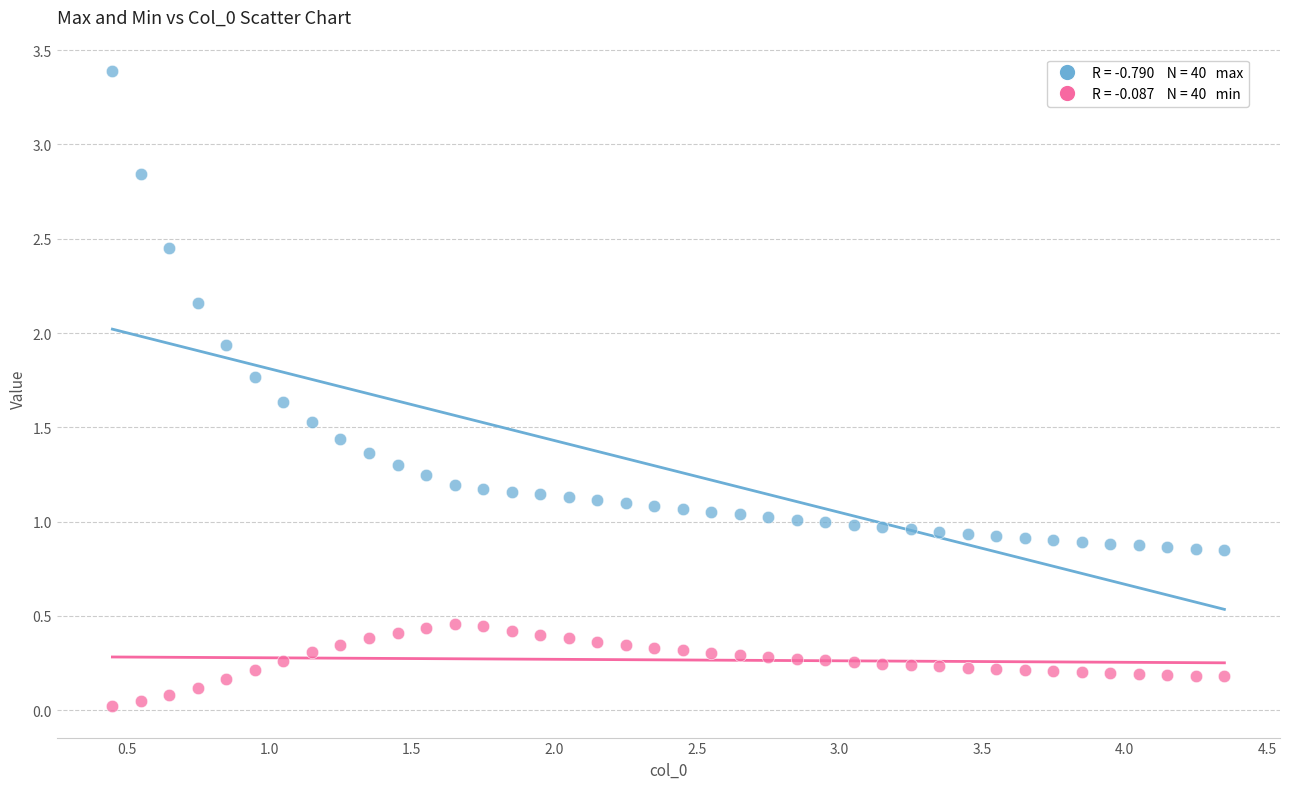

Across all data points, what is the range of X values (max minus min)?

3.9